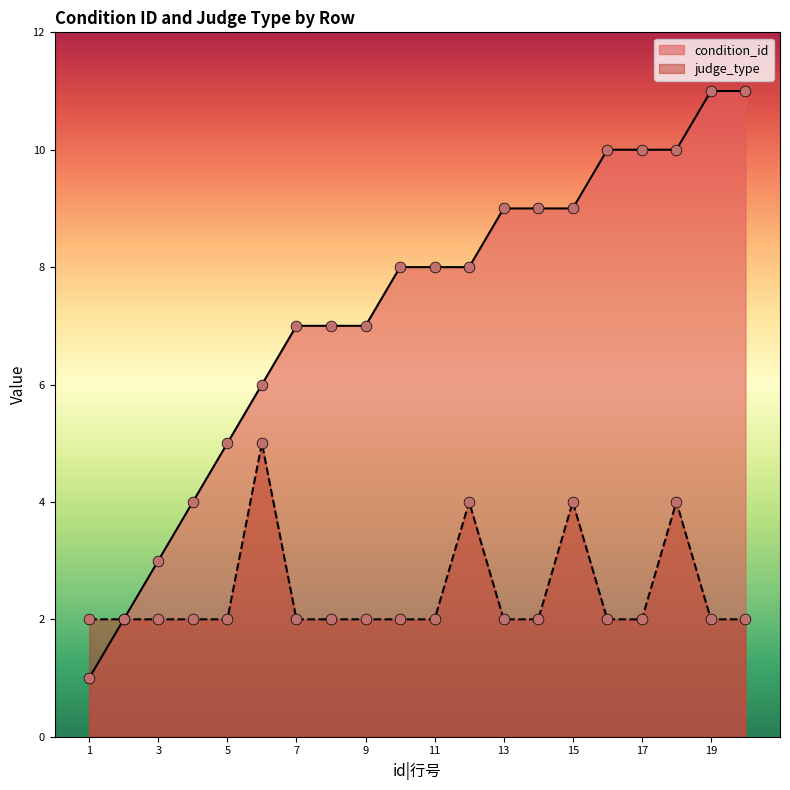

Which series has the largest total across all categories?

condition_id